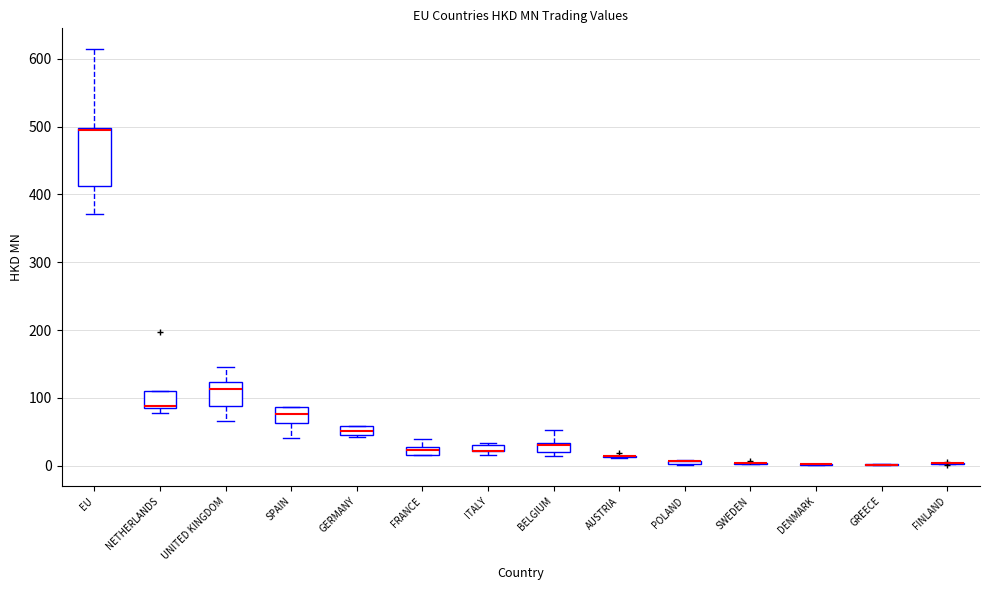

Where does the upper whisker of the box for FRANCE end on the y-axis? The values are not printed on the chart, so give them approximately, as read against the axis.

40